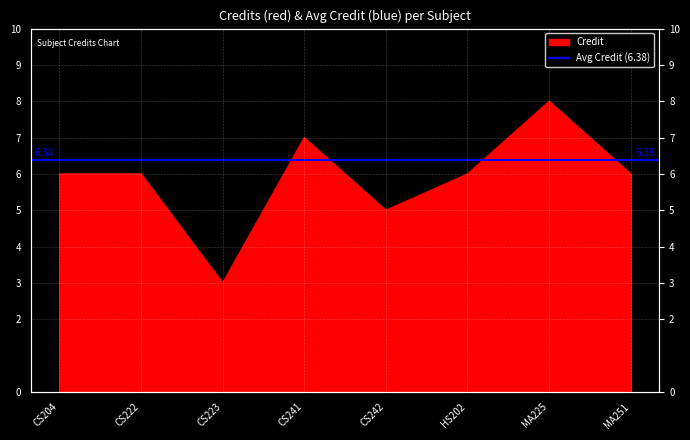

How many values are below 6?

2